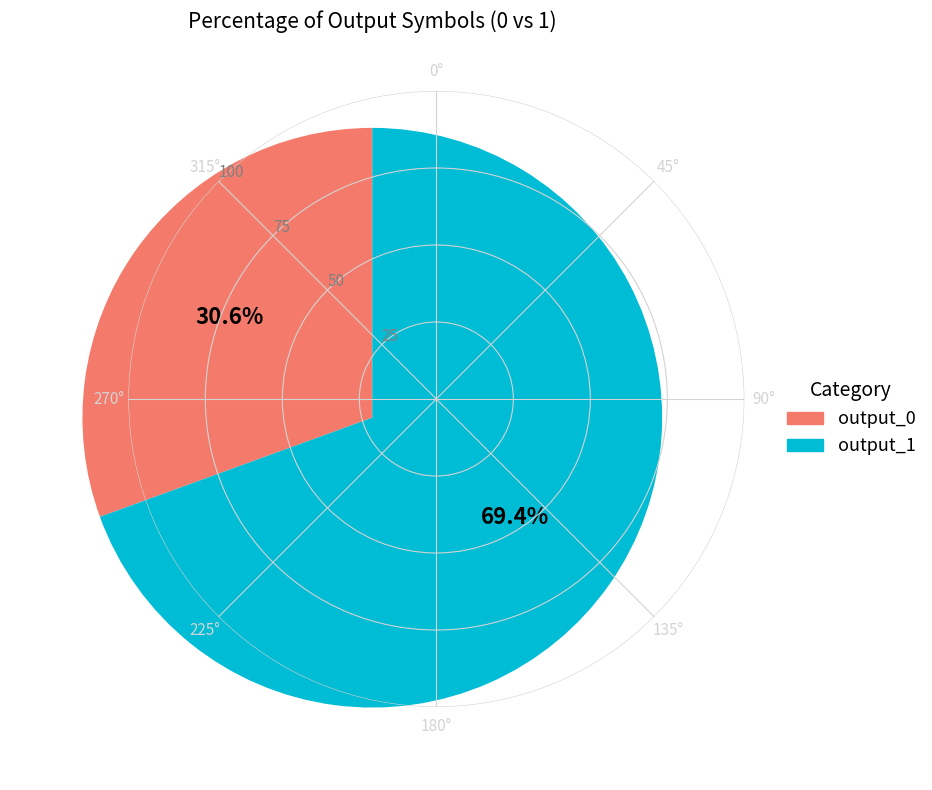

How many segments does this pie chart have?

2